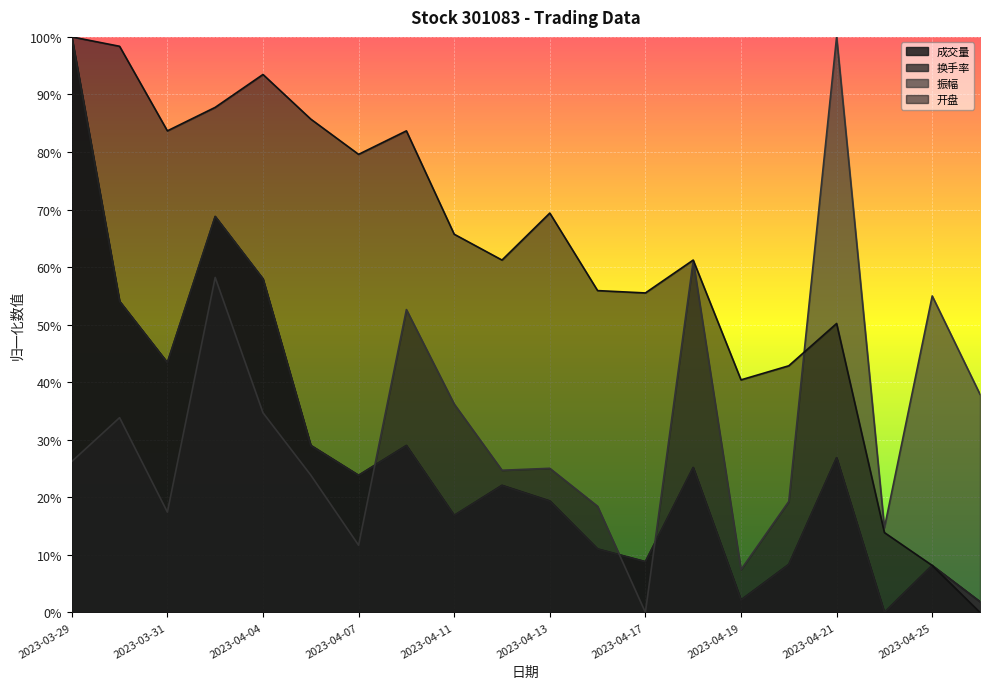

True or false: 开盘 has more than 2 points higher than both neighbors.

True